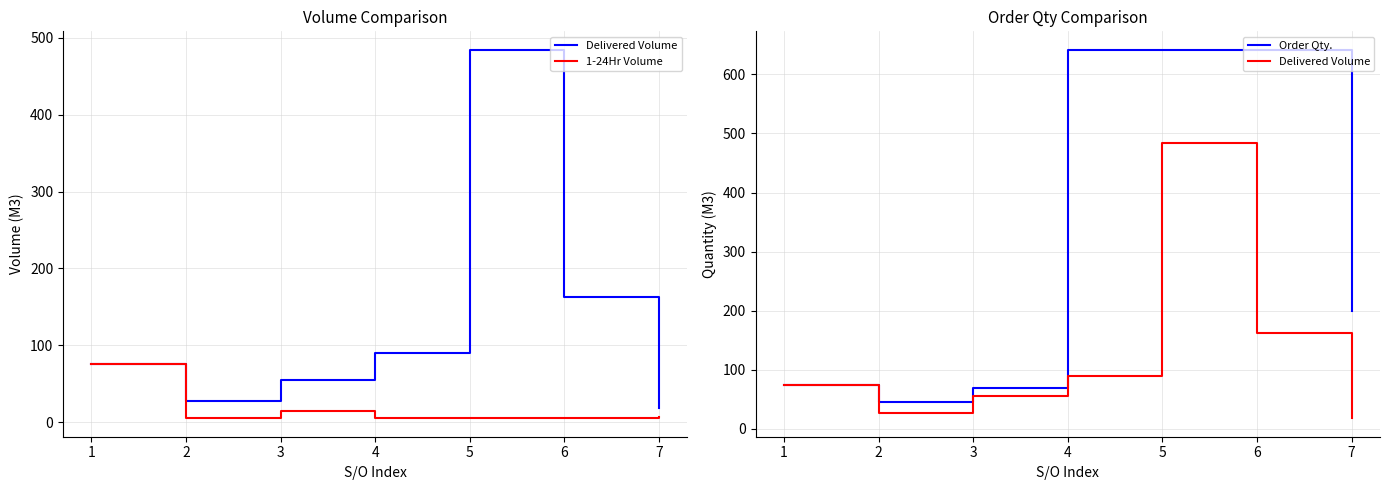

Reading right to left, what are all the values shown in this chart?

Delivered Volume: 18.0	162.4	484.4	90.2	55.0	27.0	75.0
1-24Hr Volume: 7.0	6.0	6.0	6.0	14.0	5.0	75.0
Order Qty.: 200.0	641.5	641.5	641.5	70.0	45.0	75.0